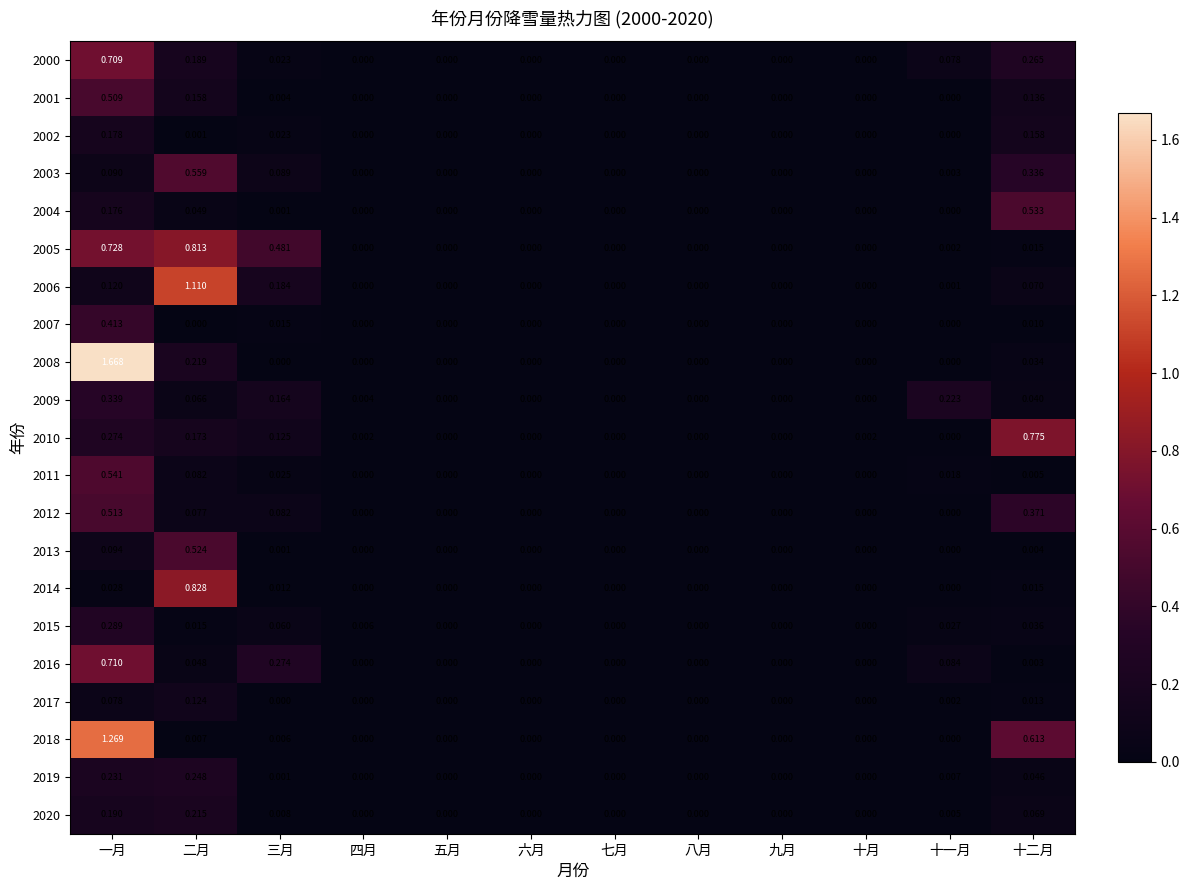

Which category has the highest value across all series?

一月